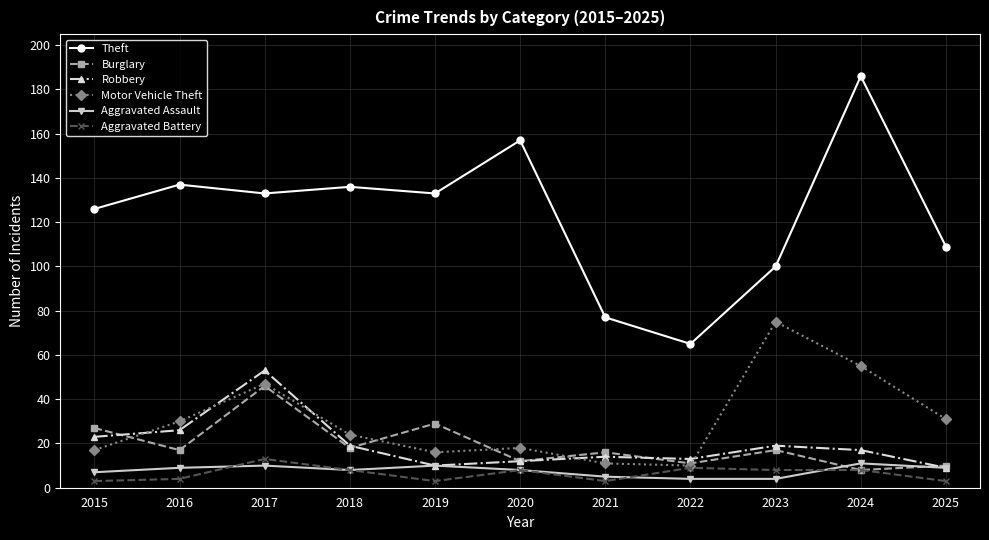

Where does the Aggravated Battery series first go above 8?

2017